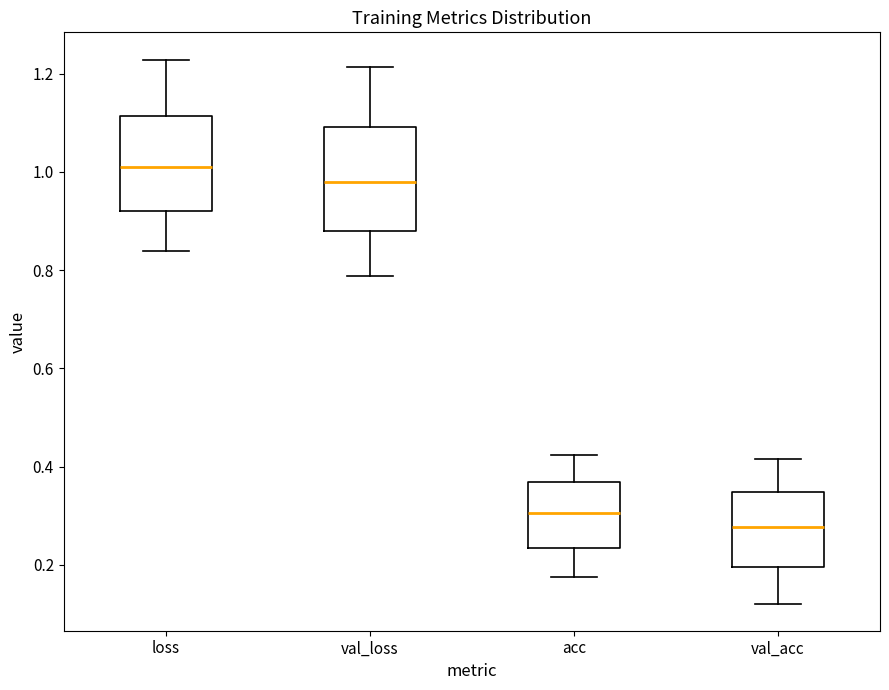

Reading left to right, read every box against the y-axis: the position of its median line, the range the box covers, and the ends of its whiskers. The values are not printed on the chart, so give them approximately, as read against the axis.

loss: median 1.02, box 0.92 to 1.12, whiskers 0.84 to 1.22
val_loss: median 0.98, box 0.88 to 1.10, whiskers 0.78 to 1.22
acc: median 0.30, box 0.24 to 0.36, whiskers 0.18 to 0.42
val_acc: median 0.28, box 0.20 to 0.34, whiskers 0.12 to 0.42